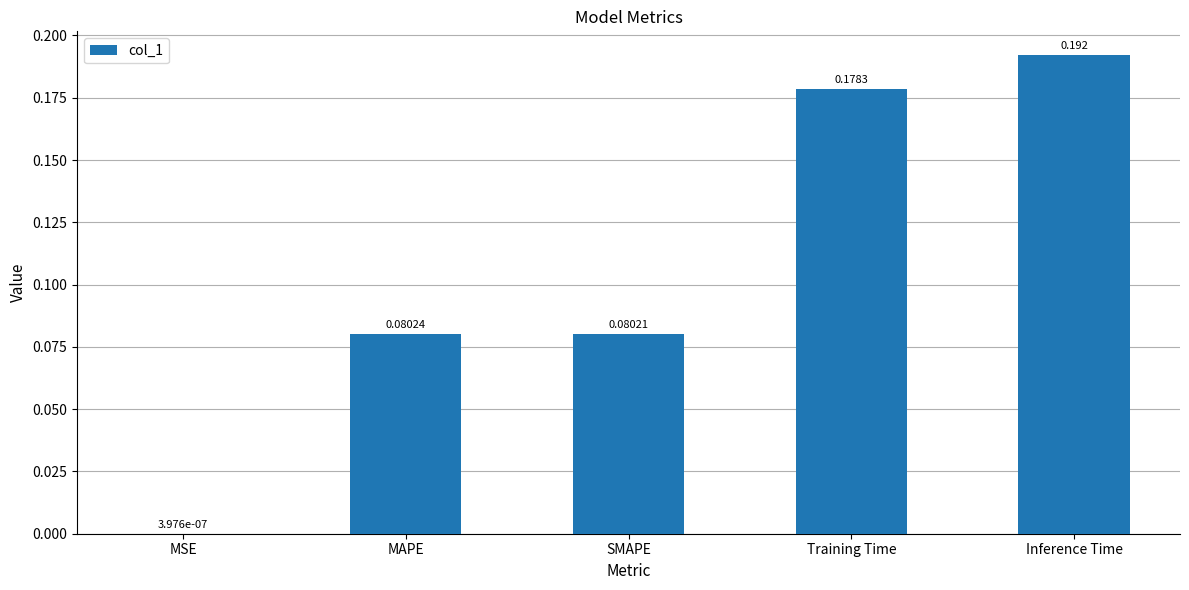

Which label corresponds to the largest value in the chart?

Inference Time